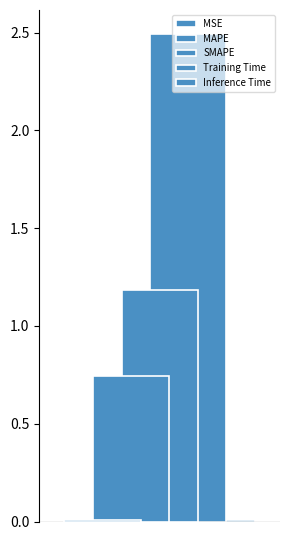

How many series are shown in this chart?

5